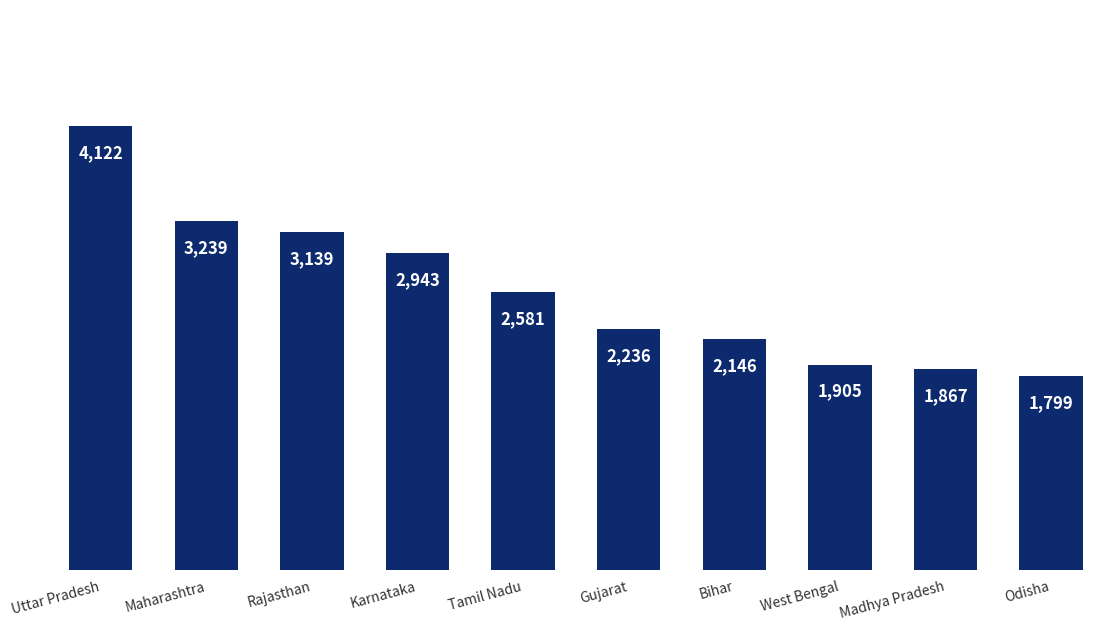

What is the difference between the second highest and second lowest values?

1372